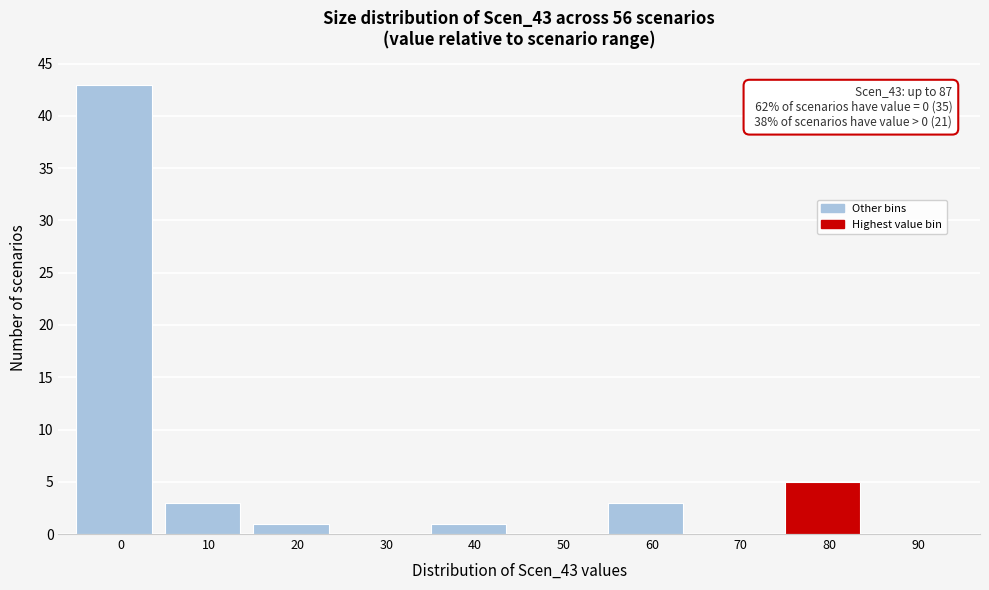

Reading left to right, what are all the values shown in this chart?

0=43	10=3	20=1	30=0	40=1	50=0	60=3	70=0	80=5	90=0